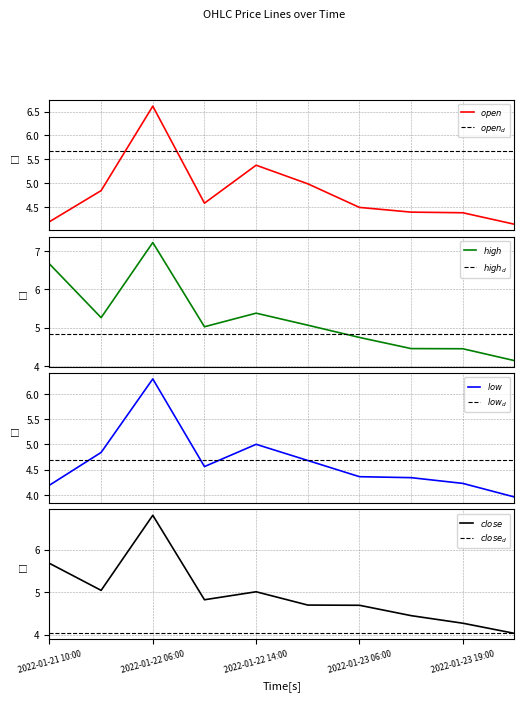

Which series ends up on top after the final intersection of open and close?

open